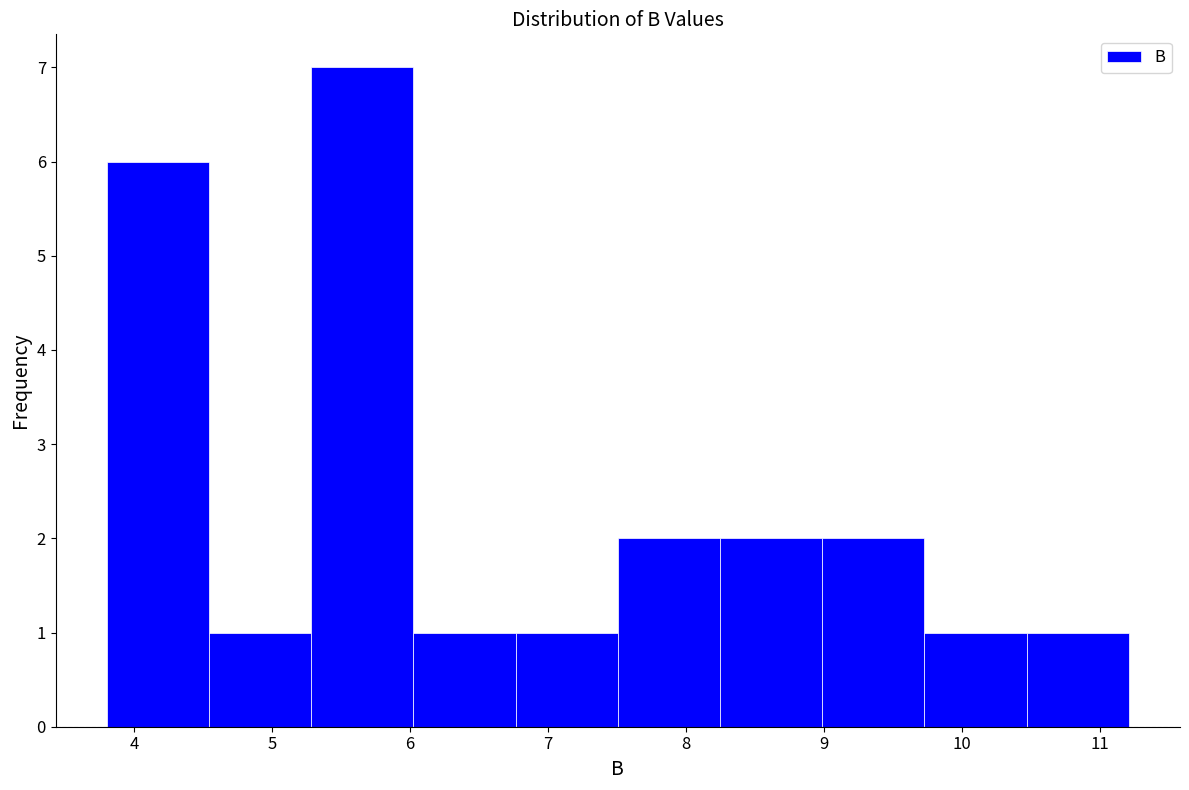

Reading left to right, transcribe this chart: for each bar, give the range it covers on the x-axis and its height. Neither the bar edges nor the heights are printed on the chart, so give them approximately, as read against the axes.

3.8 to 4.5: 6
4.5 to 5.3: 1
5.3 to 6.0: 7
6.0 to 6.8: 1
6.8 to 7.5: 1
7.5 to 8.2: 2
8.2 to 9.0: 2
9.0 to 9.7: 2
9.7 to 10.5: 1
10.5 to 11.2: 1